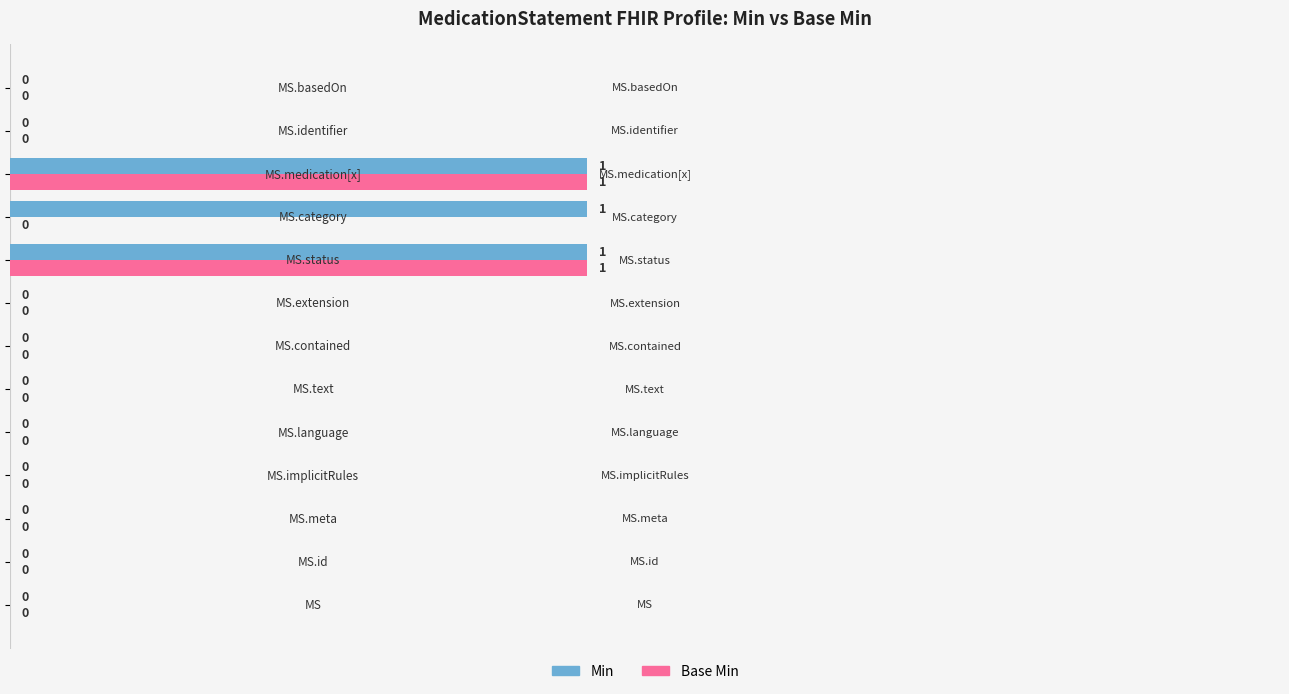

Which series has the largest total across all categories?

Min